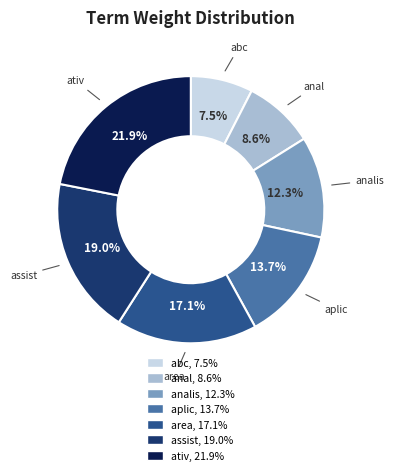

Is there any slice that represents more than half of the pie?

No